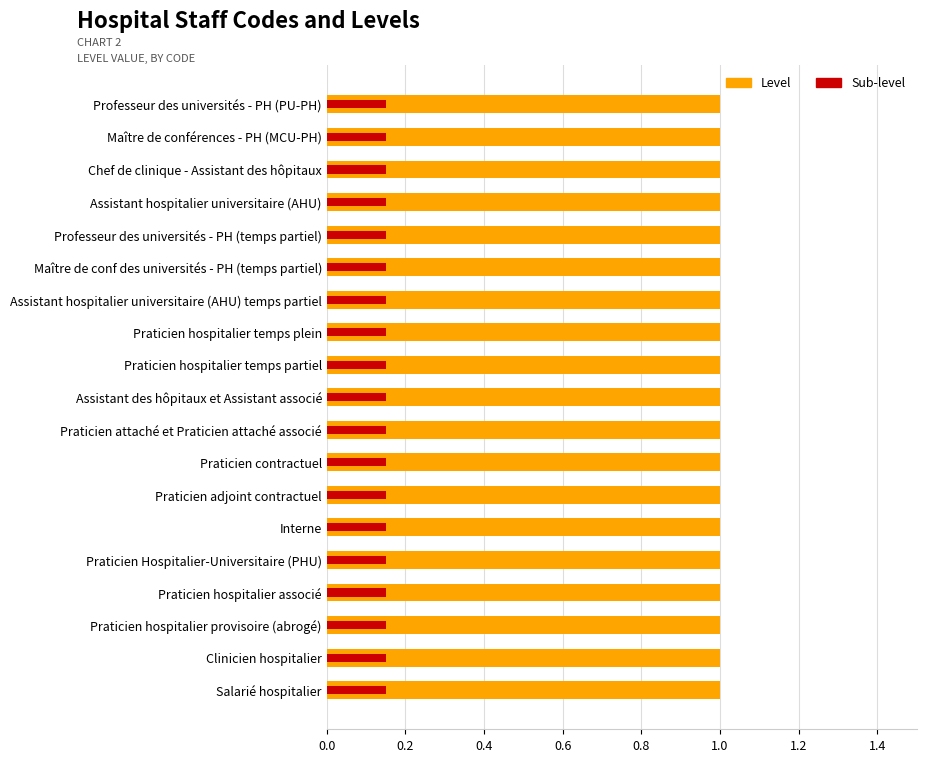

Are the bars horizontal?

Yes